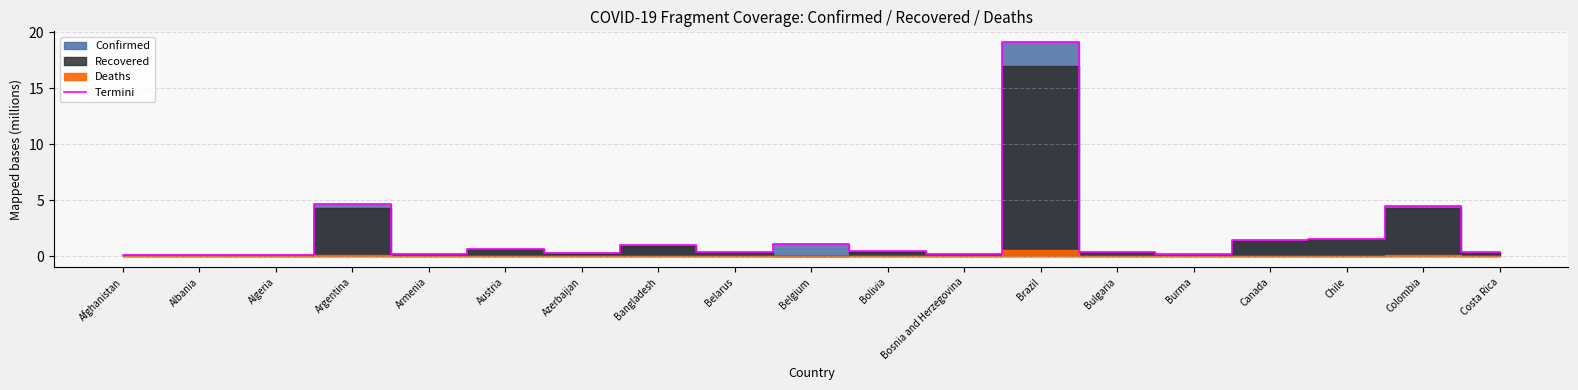

What is the value of the 6th point from the left?

0.7